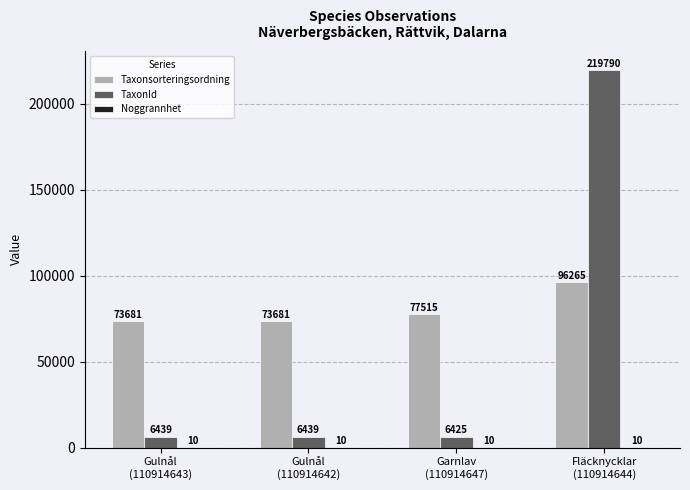

What is the maximum value for TaxonId?

219790